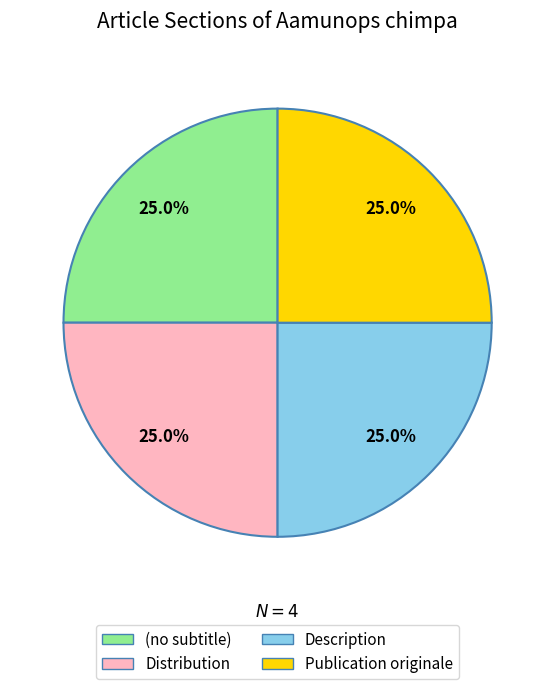

Is there a majority slice in this chart?

No